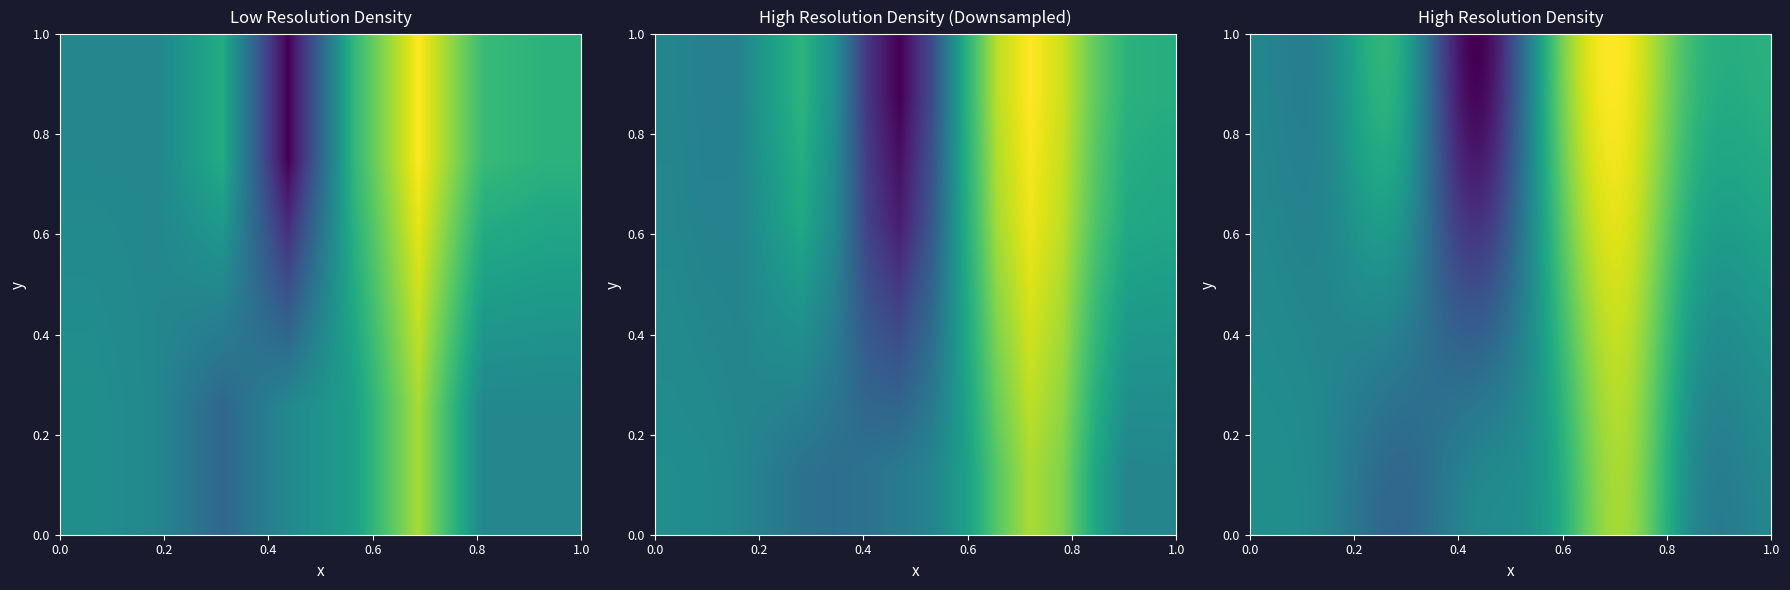

Reading left to right, transcribe all the data shown in this chart.

0.8	-2.3	1.0	2.7	1.0	0.9	0.2	-0.0	-0.7	0.0	0.5	2.0	0.0